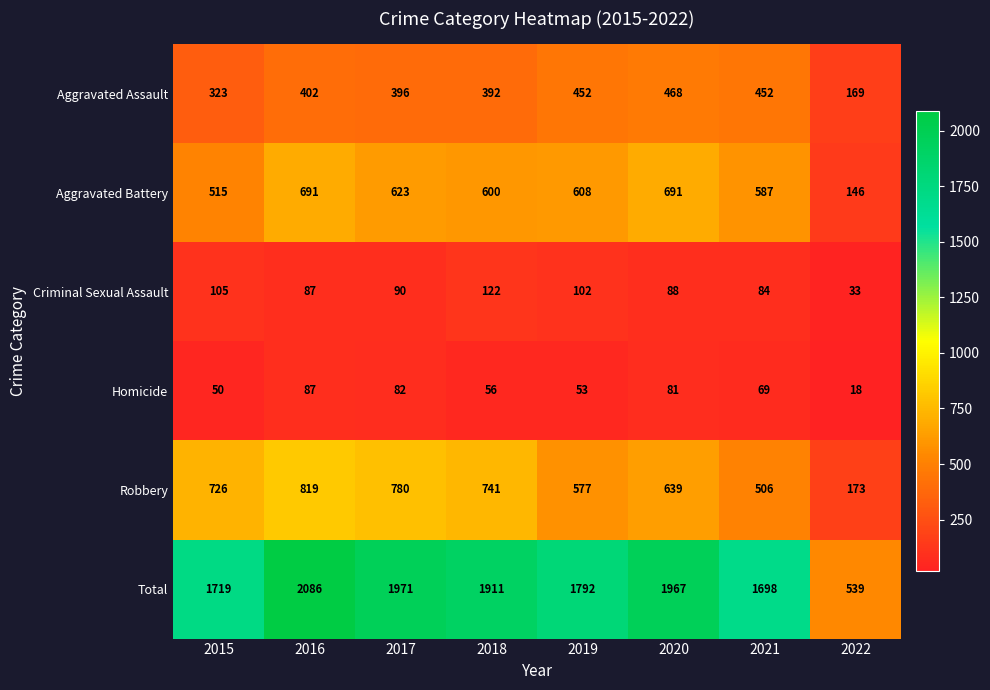

Which label corresponds to the largest value in the chart?

2016